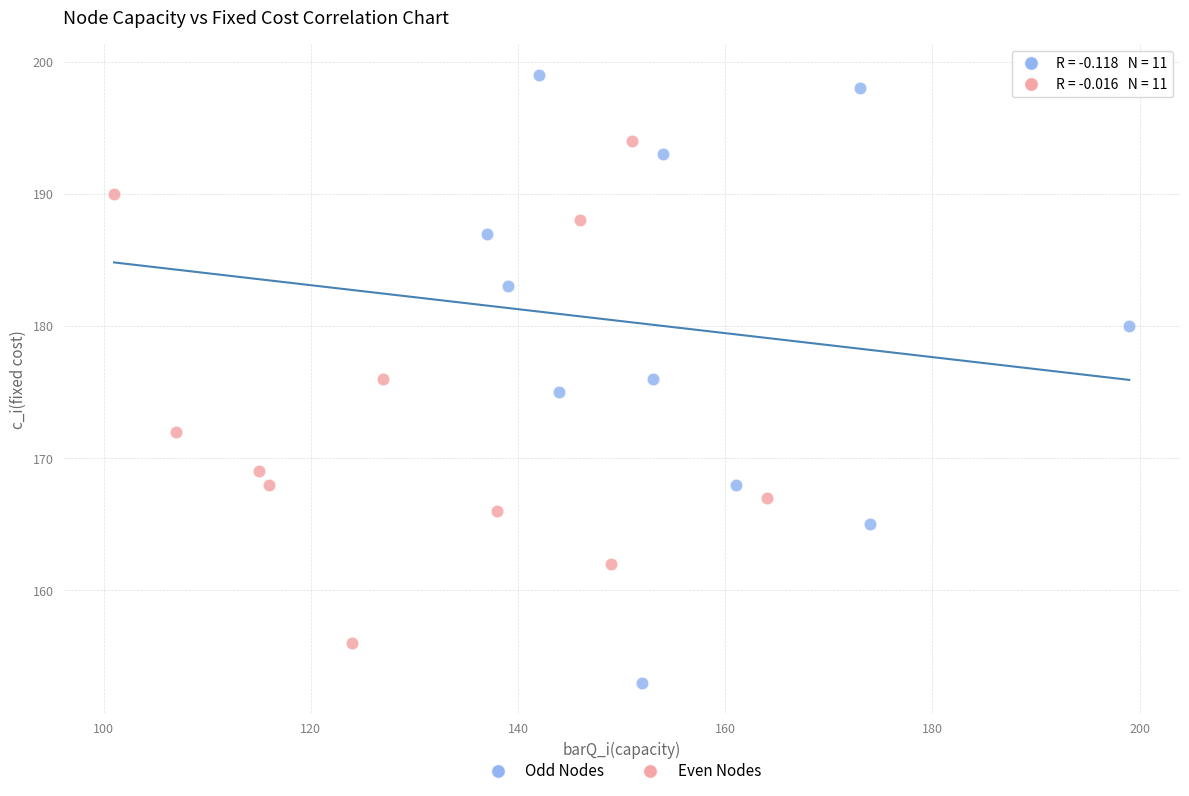

Which series reaches the minimum Y coordinate?

Odd Nodes